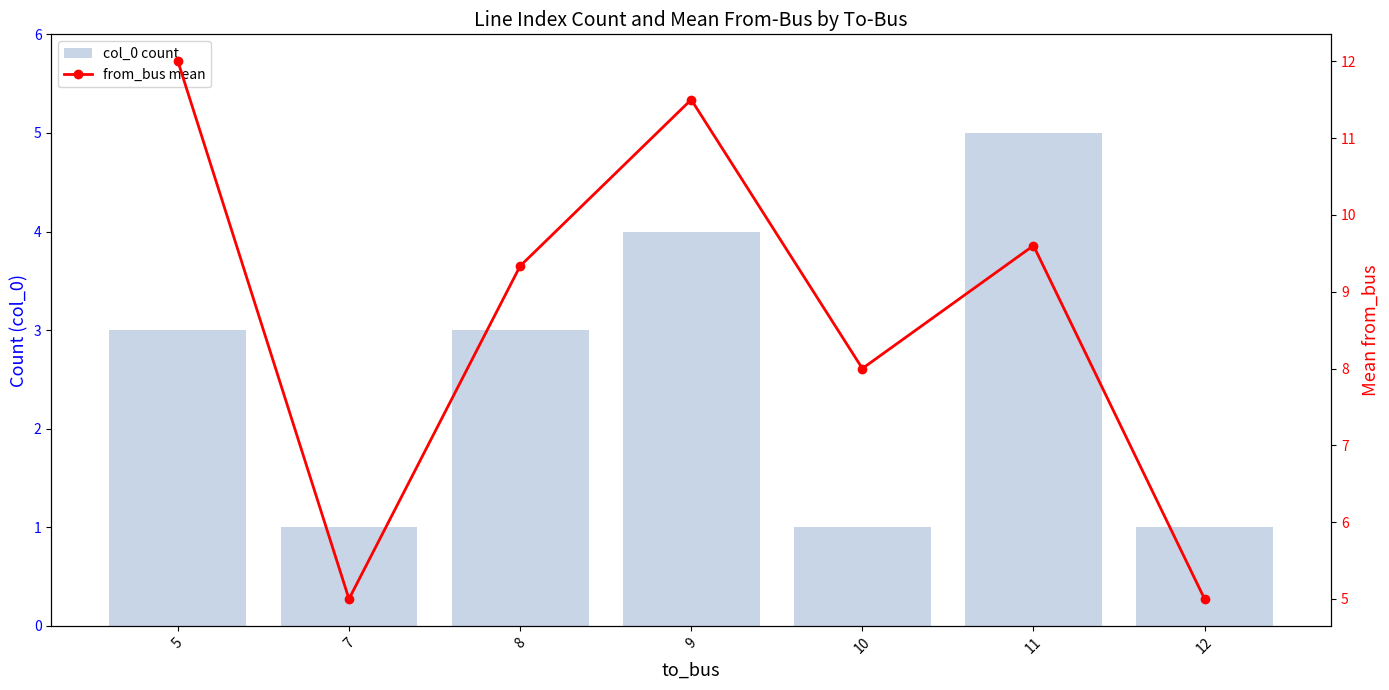

How many data points in col_0 count are less than 3?

3